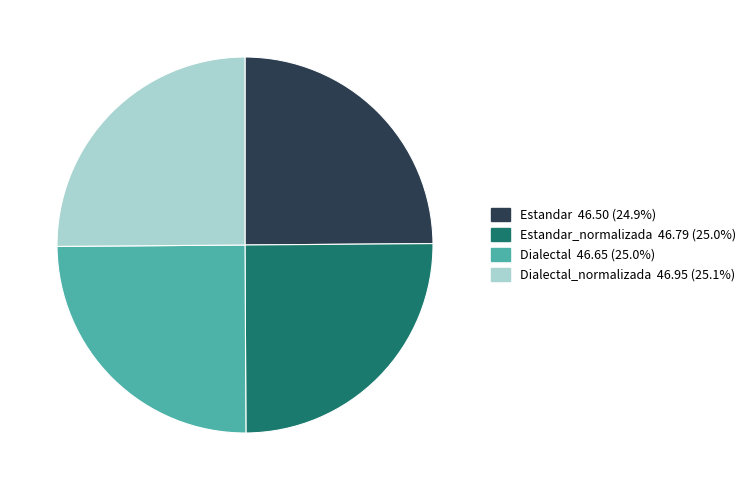

How many segments does this pie chart have?

4